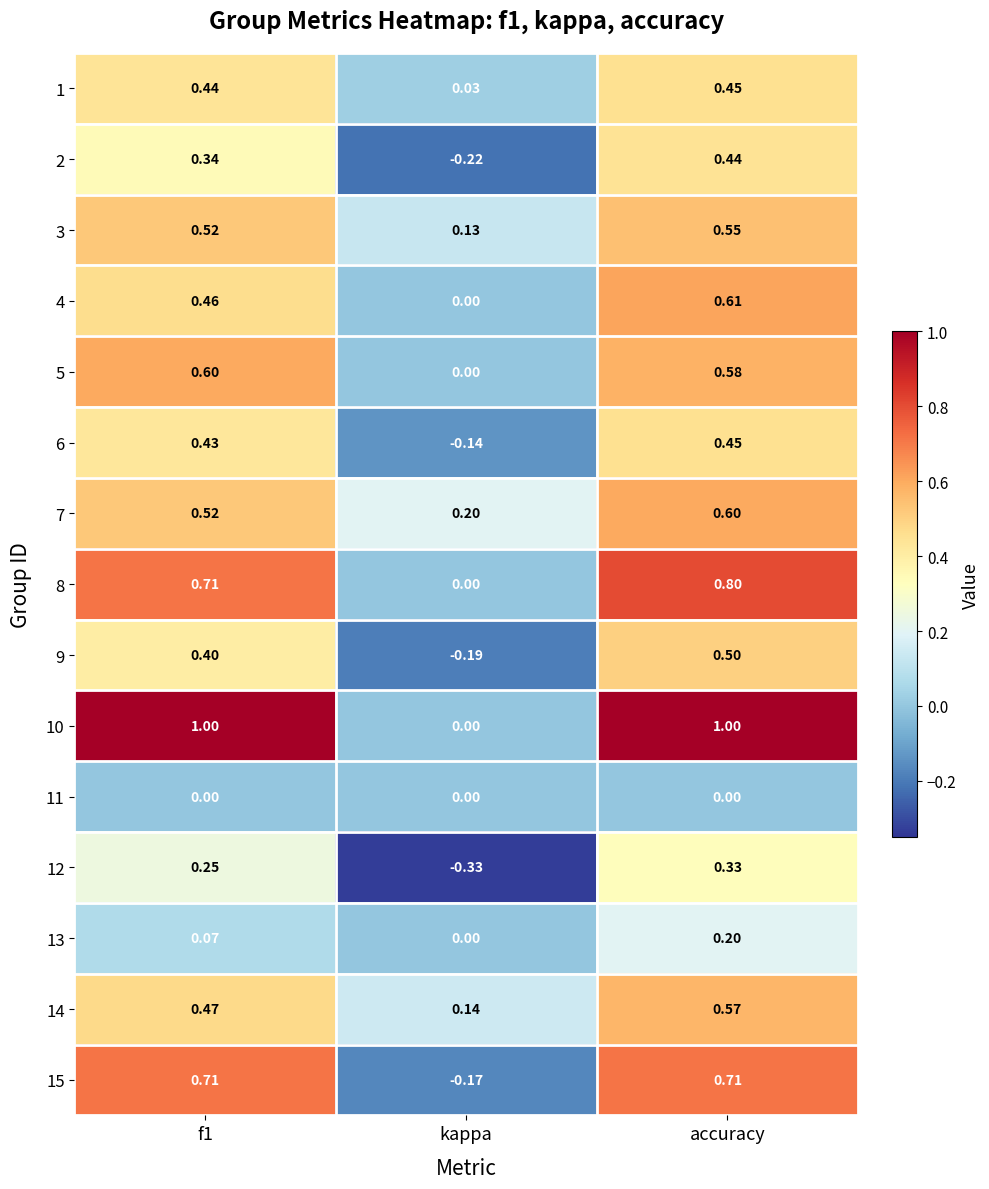

Which category has the lowest value across all series?

kappa